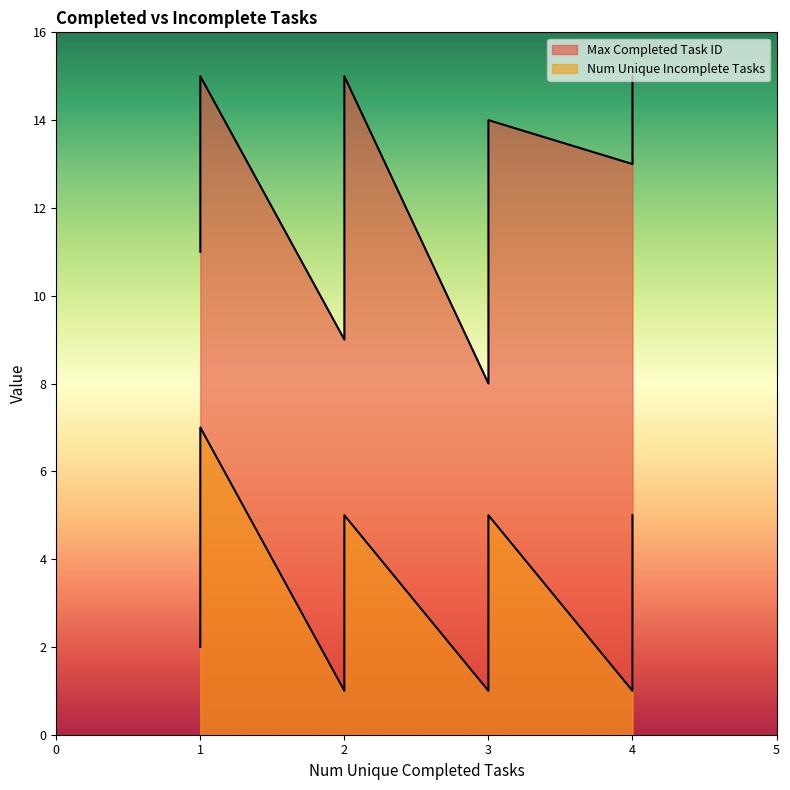

What is the highest value of the Max Completed Task ID series?

15